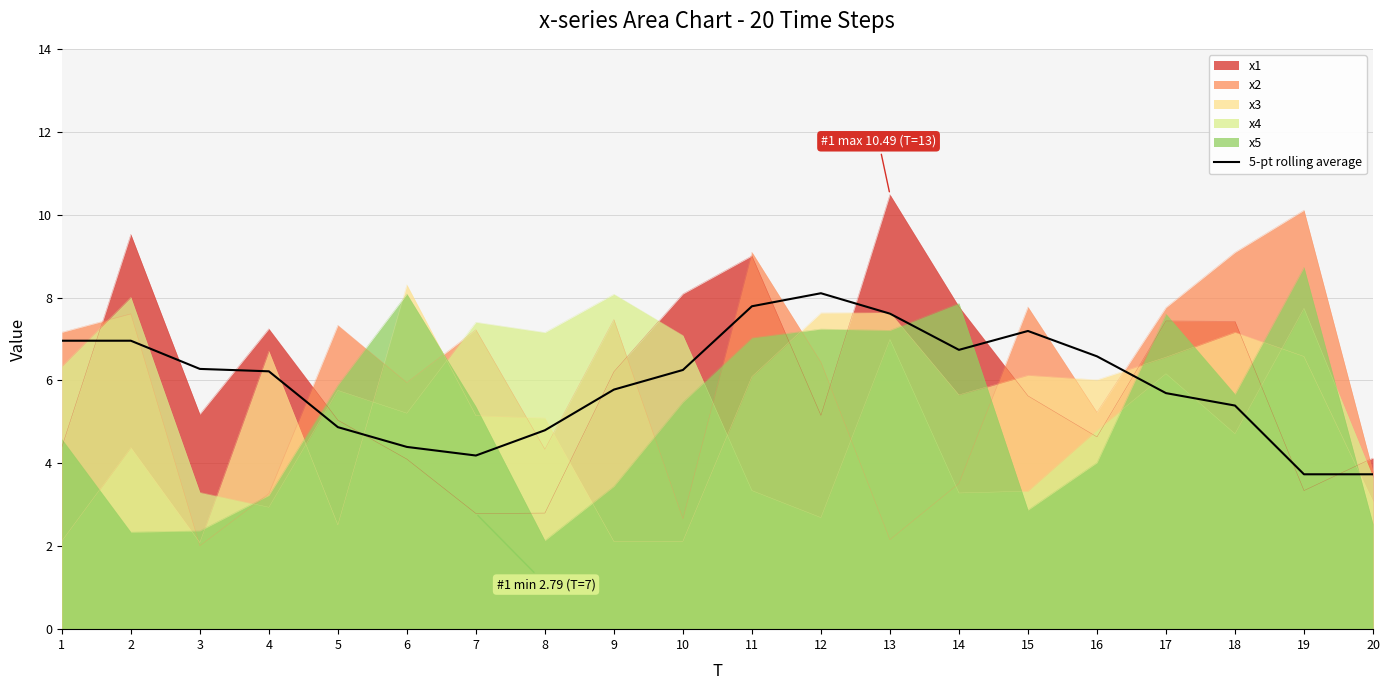

The value at 17 is 2.1. True or false?

False